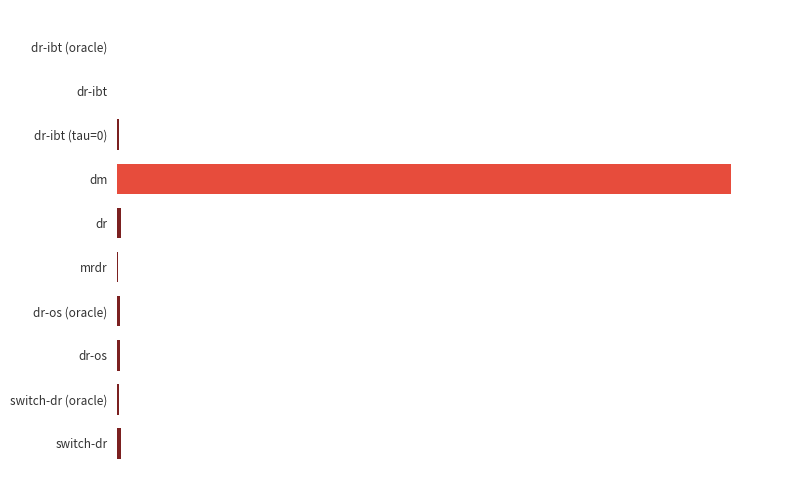

What is the average value?

0.1